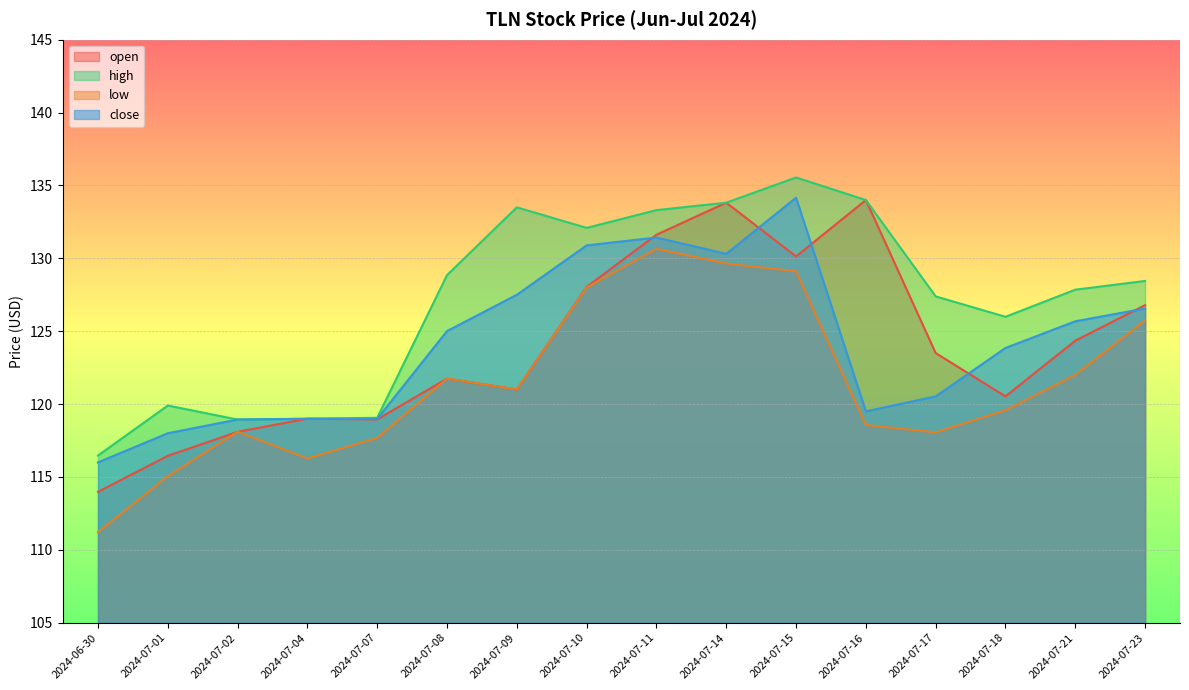

What is the label of the 11th point from the left?

2024-07-15